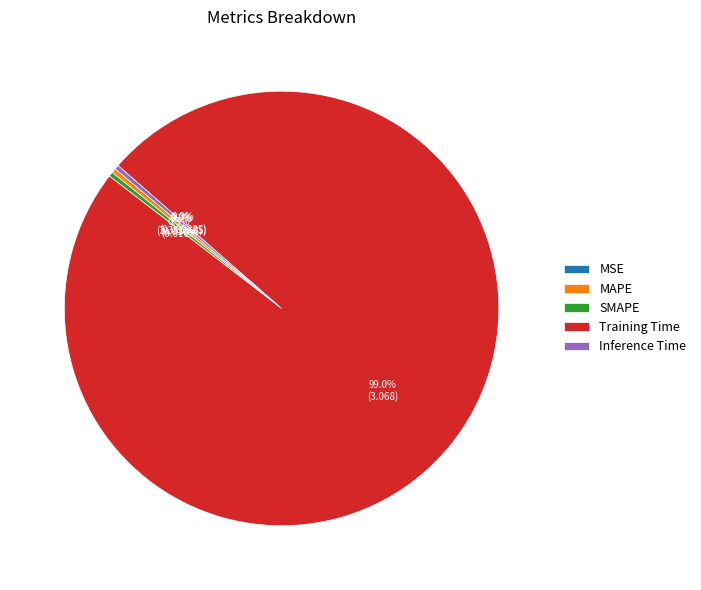

Is there any slice that represents more than half of the pie?

Yes